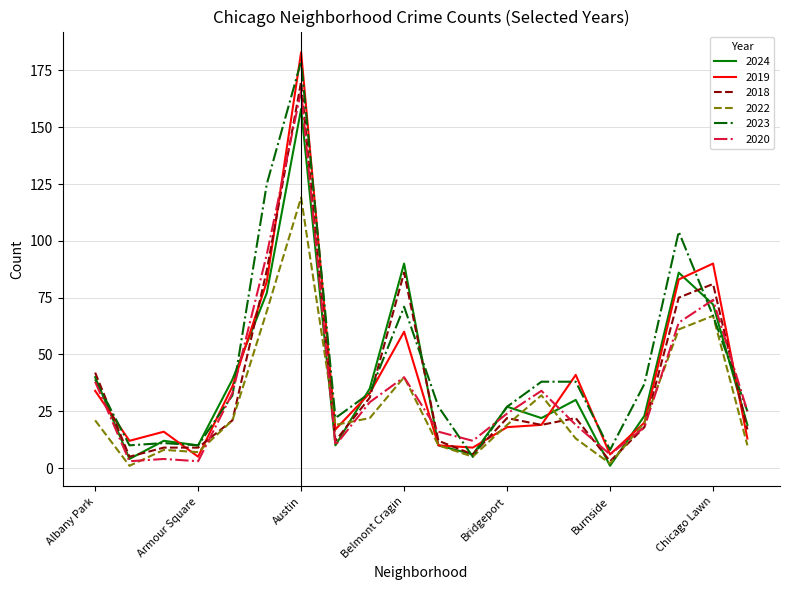

What is the maximum value for 2020?

166